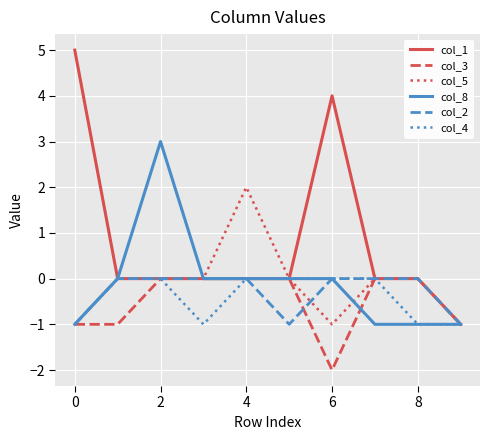

What are all the series names shown in the legend?

col_1, col_3, col_5, col_8, col_2, col_4